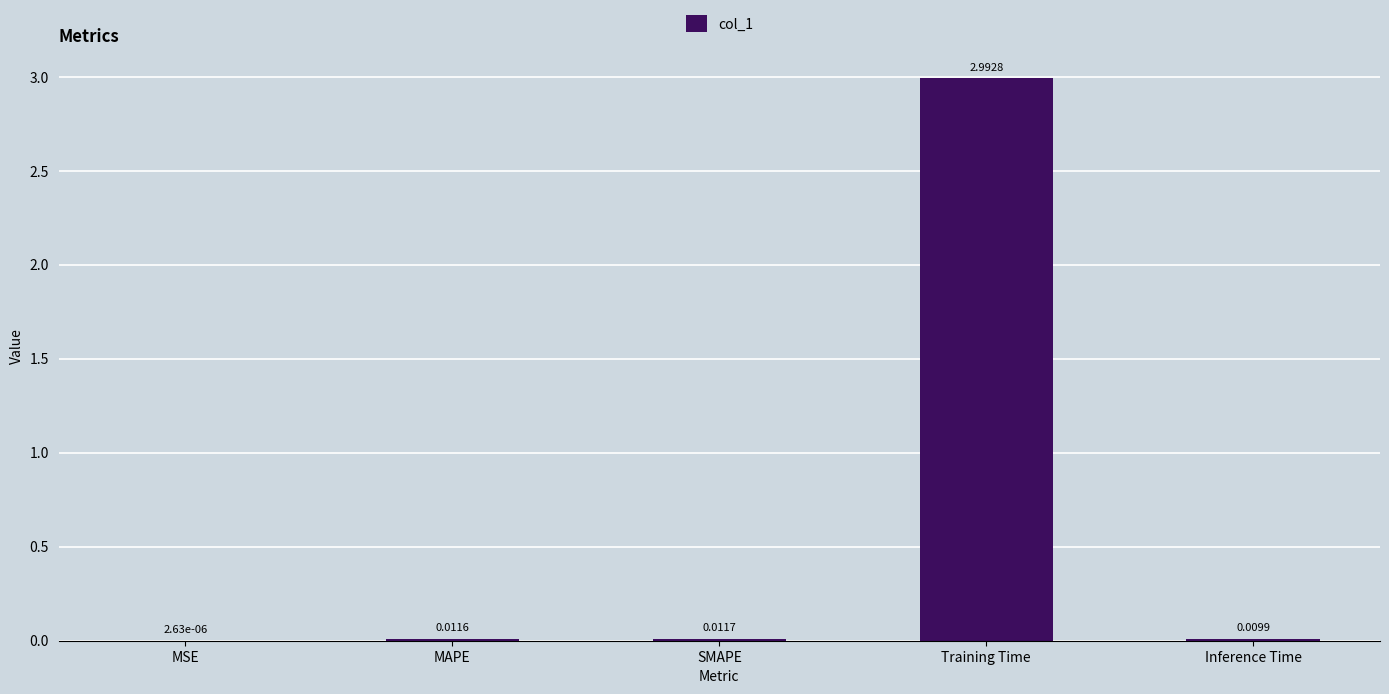

Which label corresponds to the largest value in the chart?

Training Time